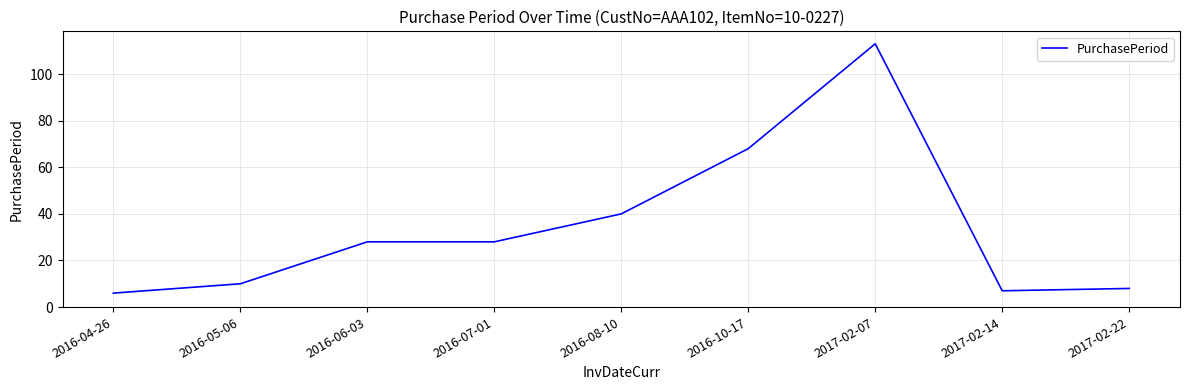

Which label corresponds to the largest value in the chart?

2017-02-07